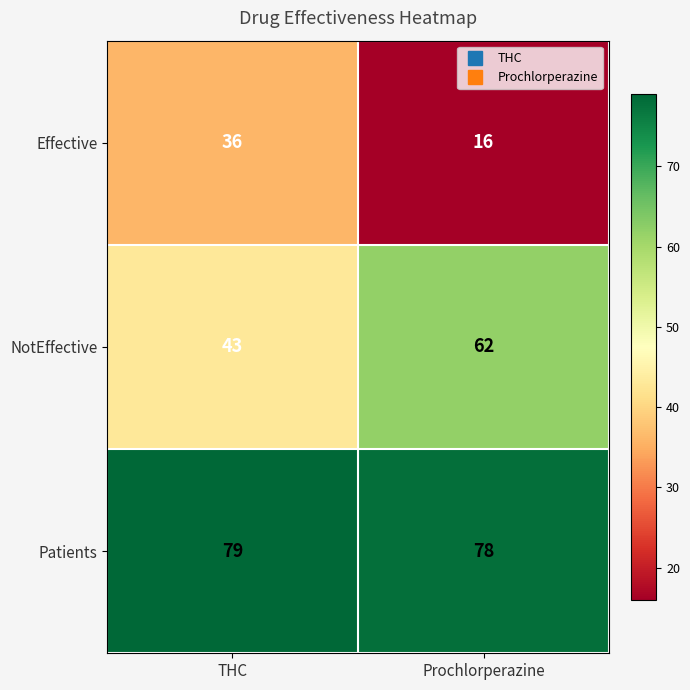

What is the minimum value shown in the chart?

16